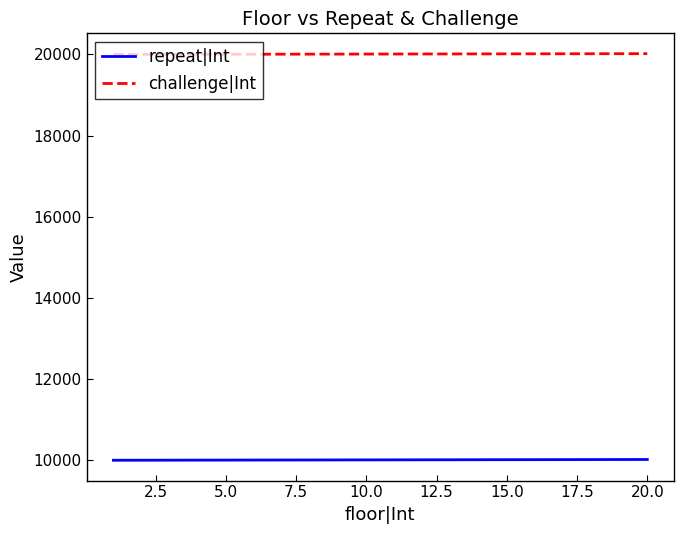

True or false: repeat|Int and challenge|Int intersect in this chart.

False